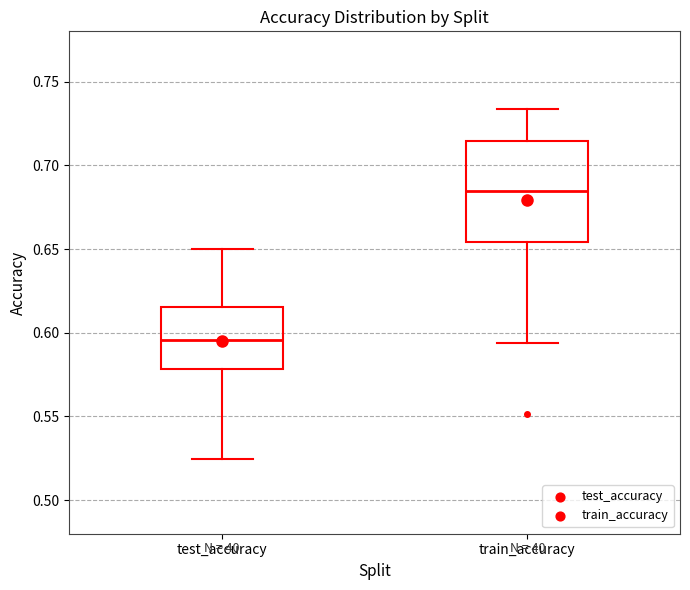

Where does the upper whisker of the box for test_accuracy end on the y-axis? The values are not printed on the chart, so give them approximately, as read against the axis.

0.650